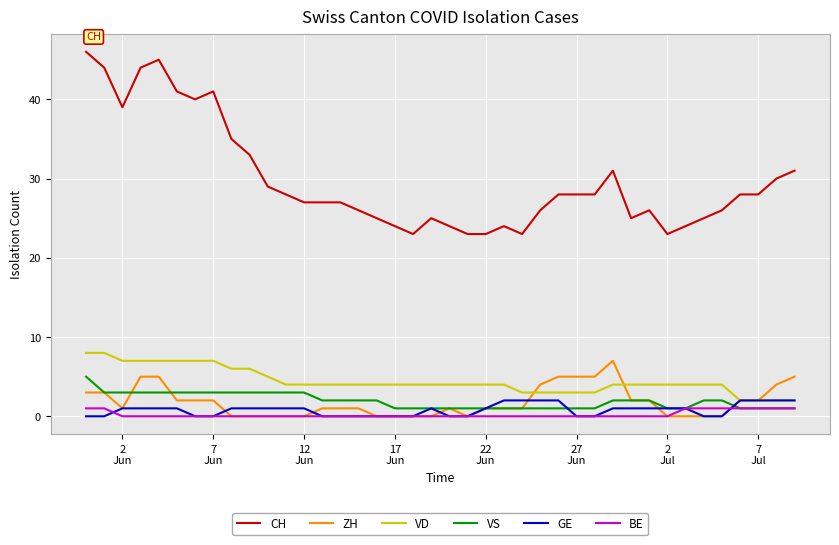

Which series has the largest total across all categories?

CH